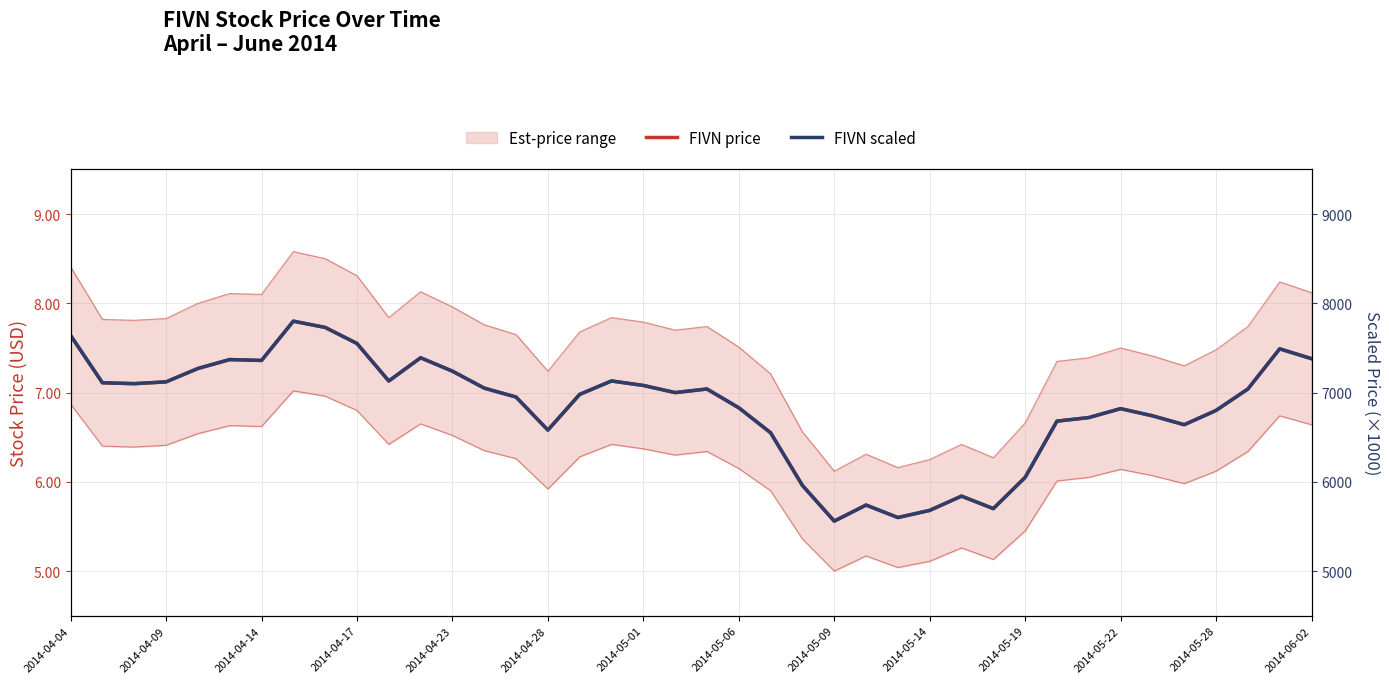

At 2014-04-09, list the series in order from largest to smallest.

FIVN scaled, FIVN price